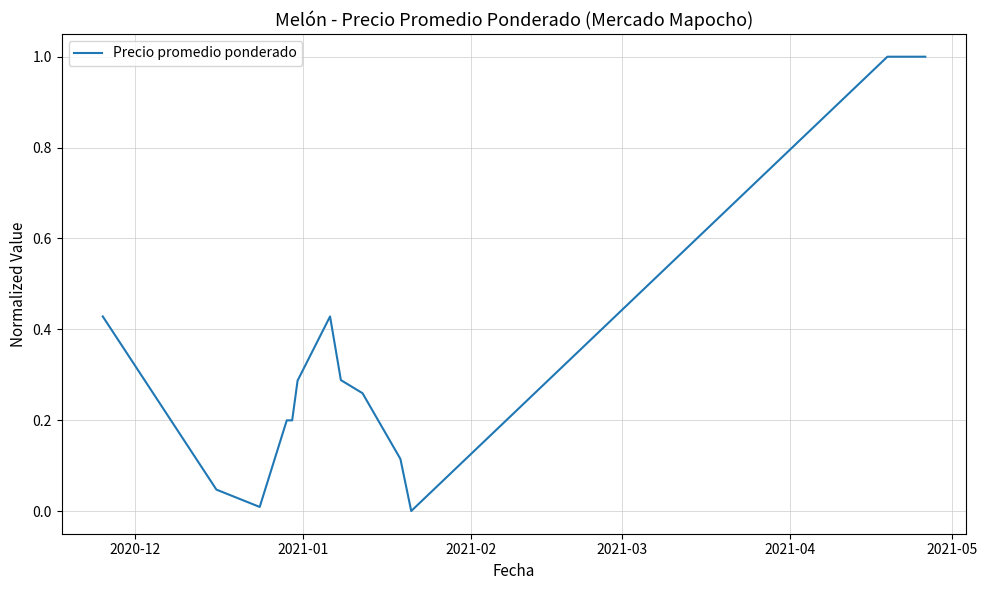

What is the maximum value shown in the chart?

1.0